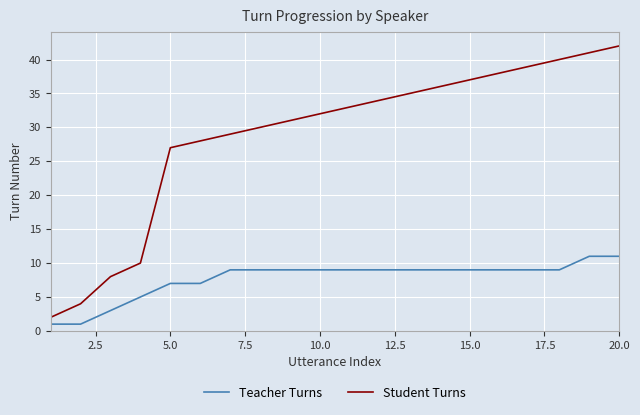

Rank the series by their average value, from lowest to highest.

Teacher Turns, Student Turns